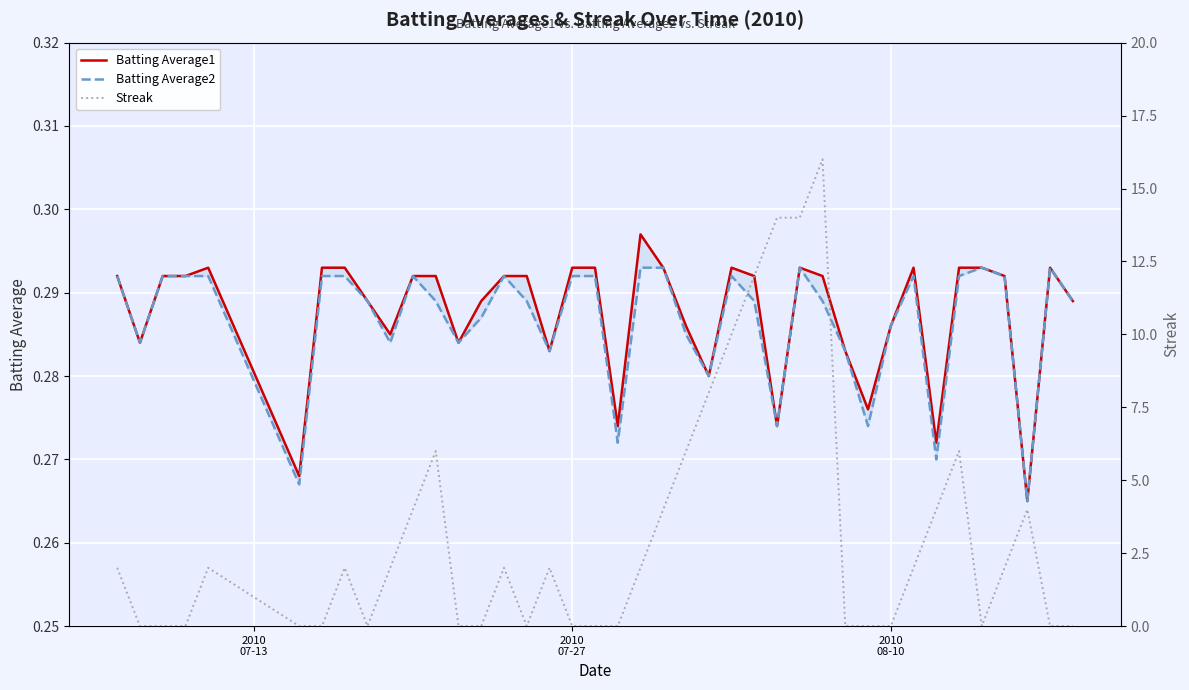

True or false: Batting Average2 and Streak intersect in this chart.

True